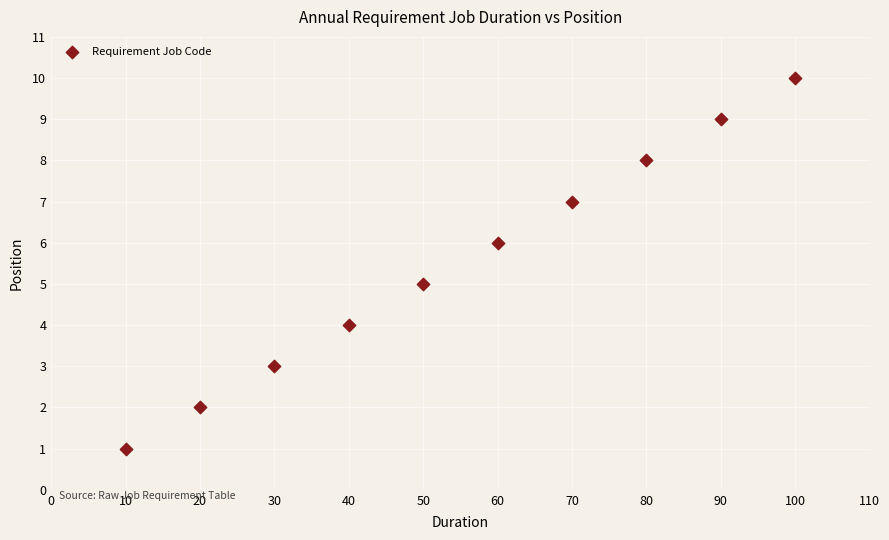

What is the range of Y values (max minus min)?

9